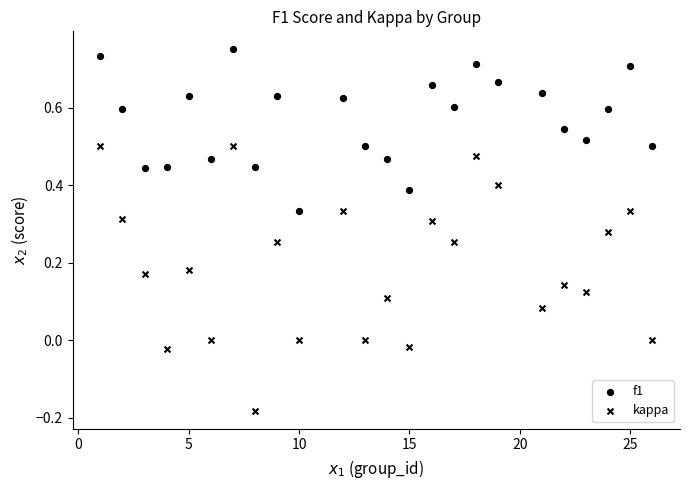

Count the number of points in this scatter plot.

48